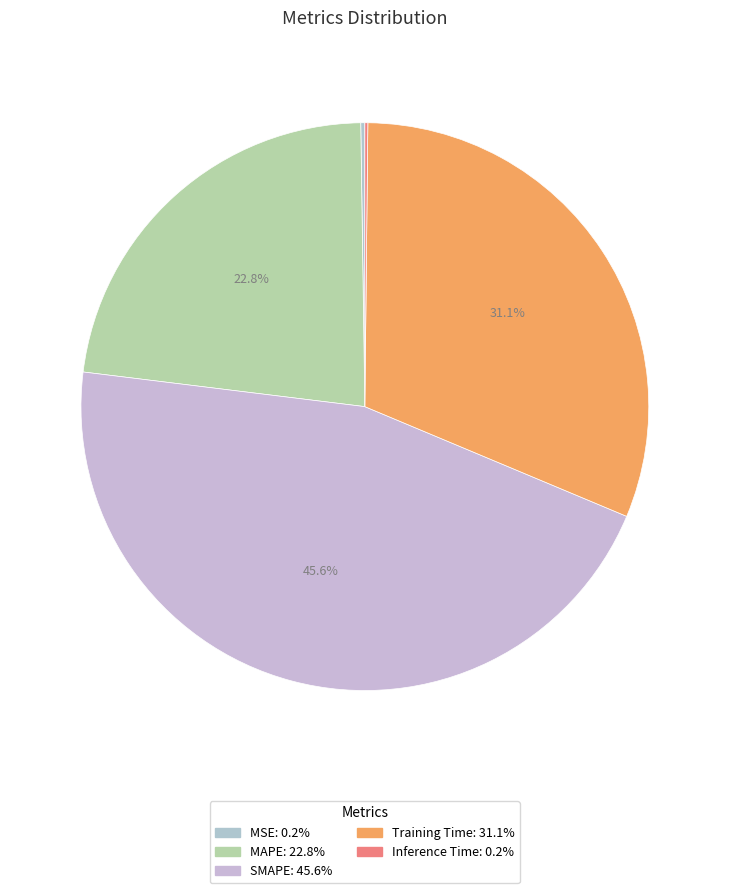

Which category has the biggest portion of the pie?

SMAPE